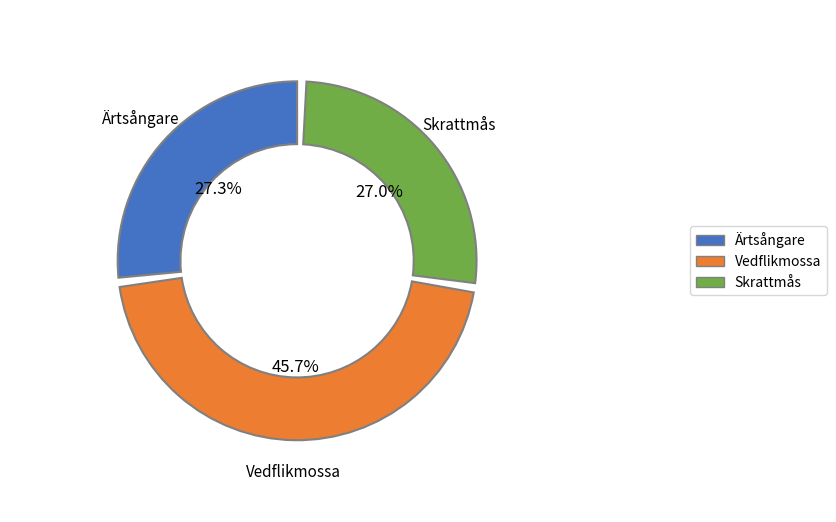

Which category has the biggest portion of the pie?

Vedflikmossa